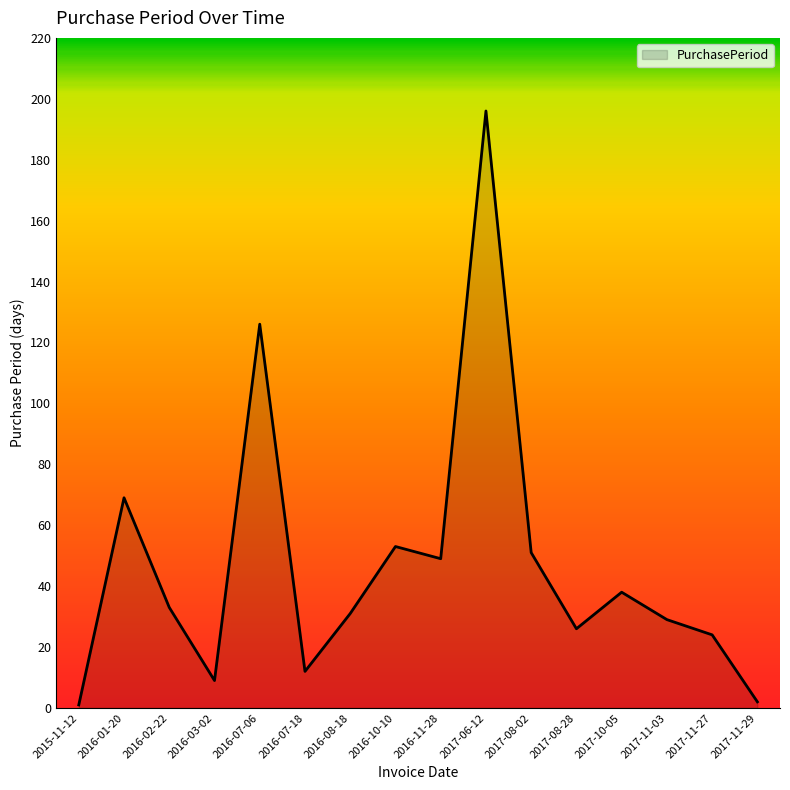

The value at 2016-07-06 is 126. True or false?

True